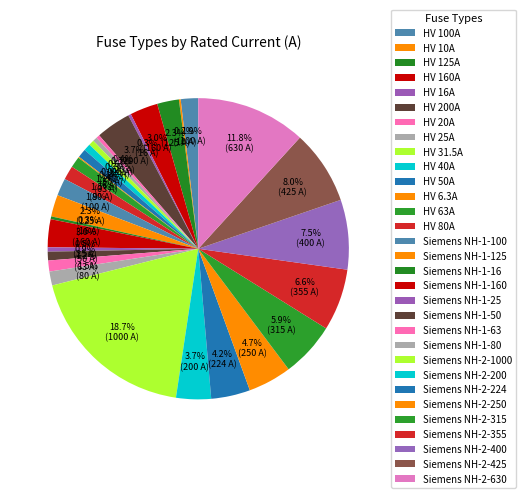

Which has a higher value, Siemens NH-1-80 or Siemens NH-1-16?

Siemens NH-1-80